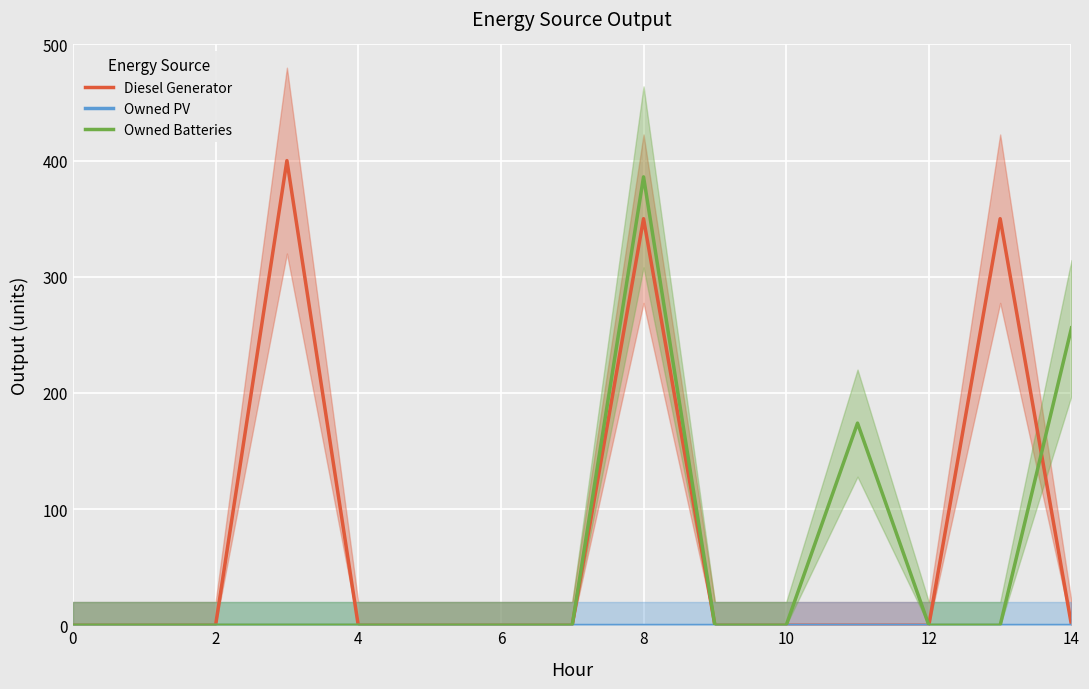

True or false: Diesel Generator and Owned PV cross at least once.

False